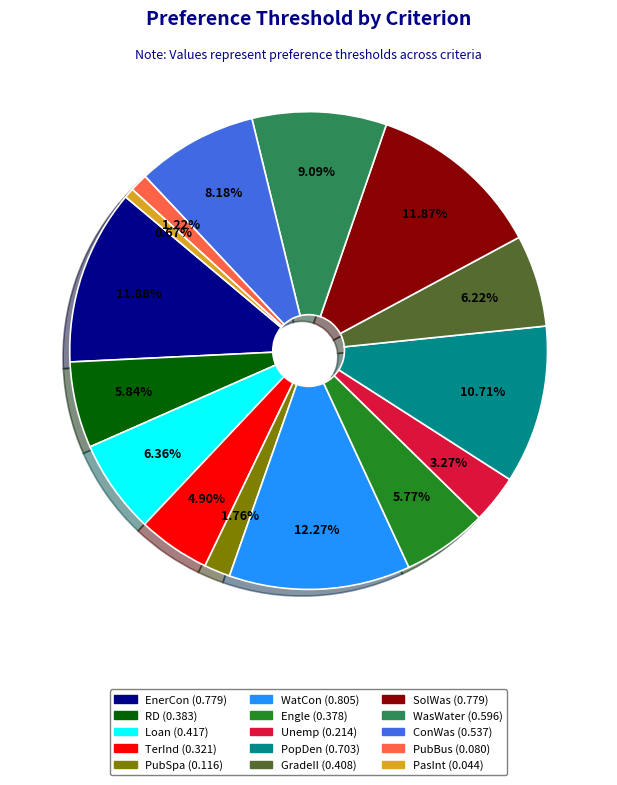

To the nearest percent, what is the combined percentage of TerInd and GradeII?

11%